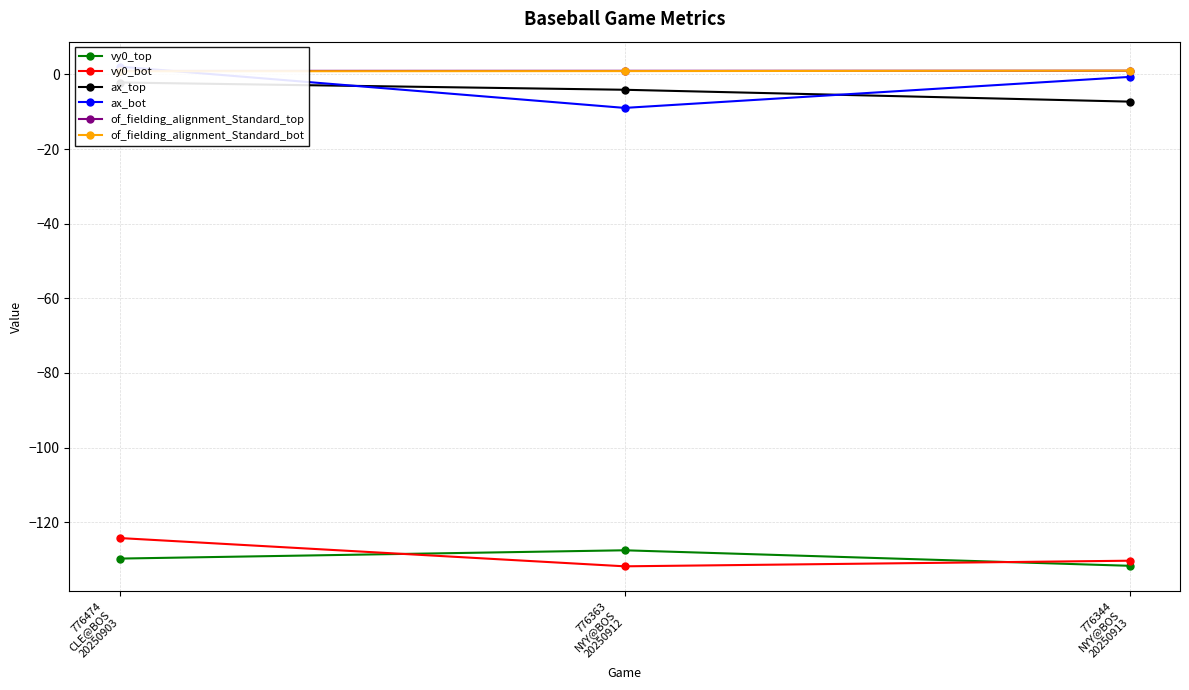

What is the lowest value of the ax_top series?

-7.3